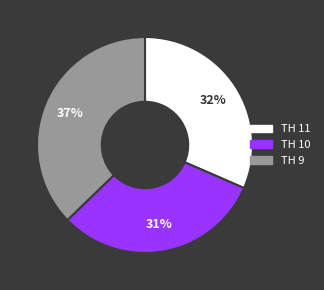

Does any single category account for the majority?

No